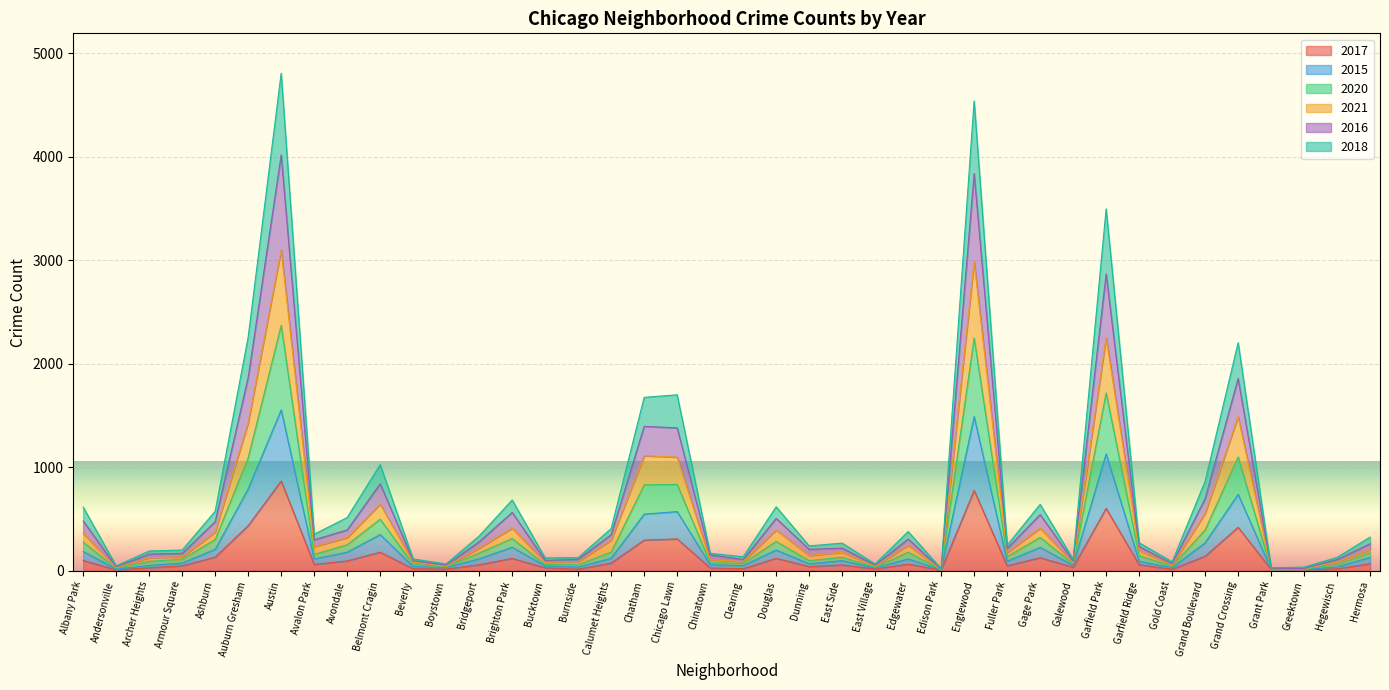

What is the maximum value for 2017?

868